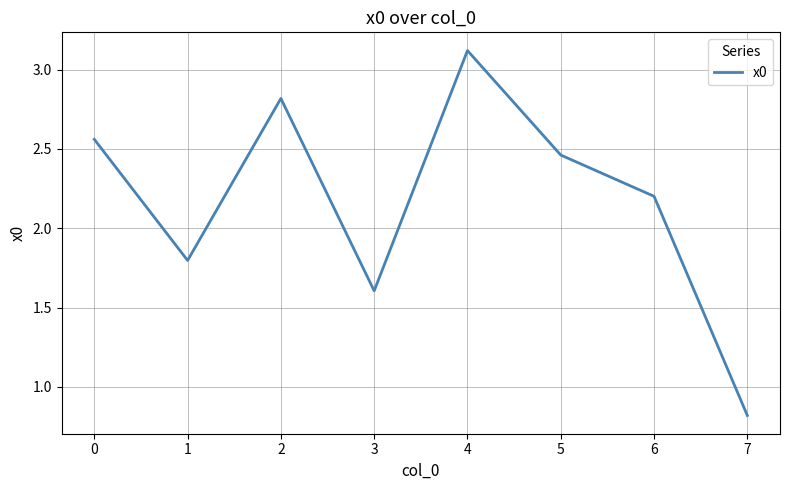

List the labels in order of value, largest first.

4, 2, 0, 5, 6, 1, 3, 7